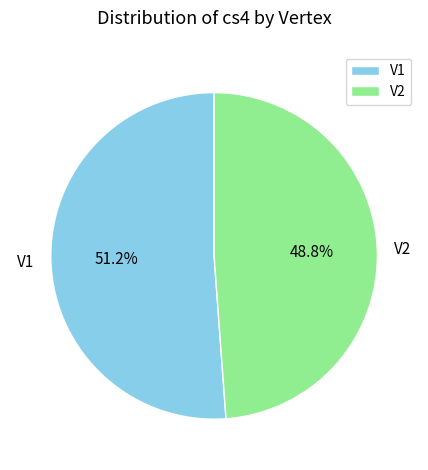

How many slices are in this pie chart?

2